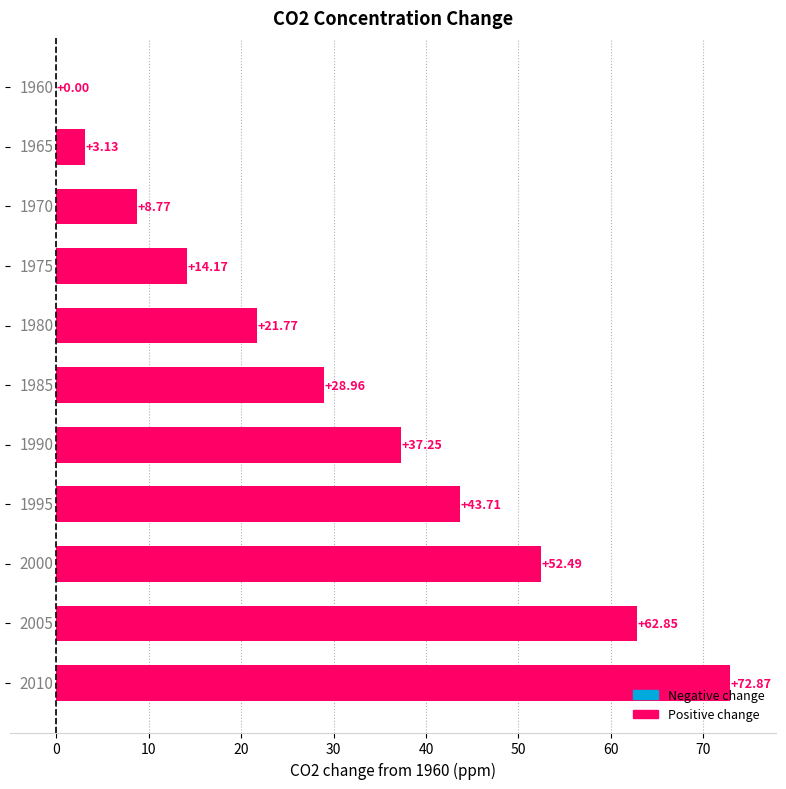

What is the sum of all values?

346.0